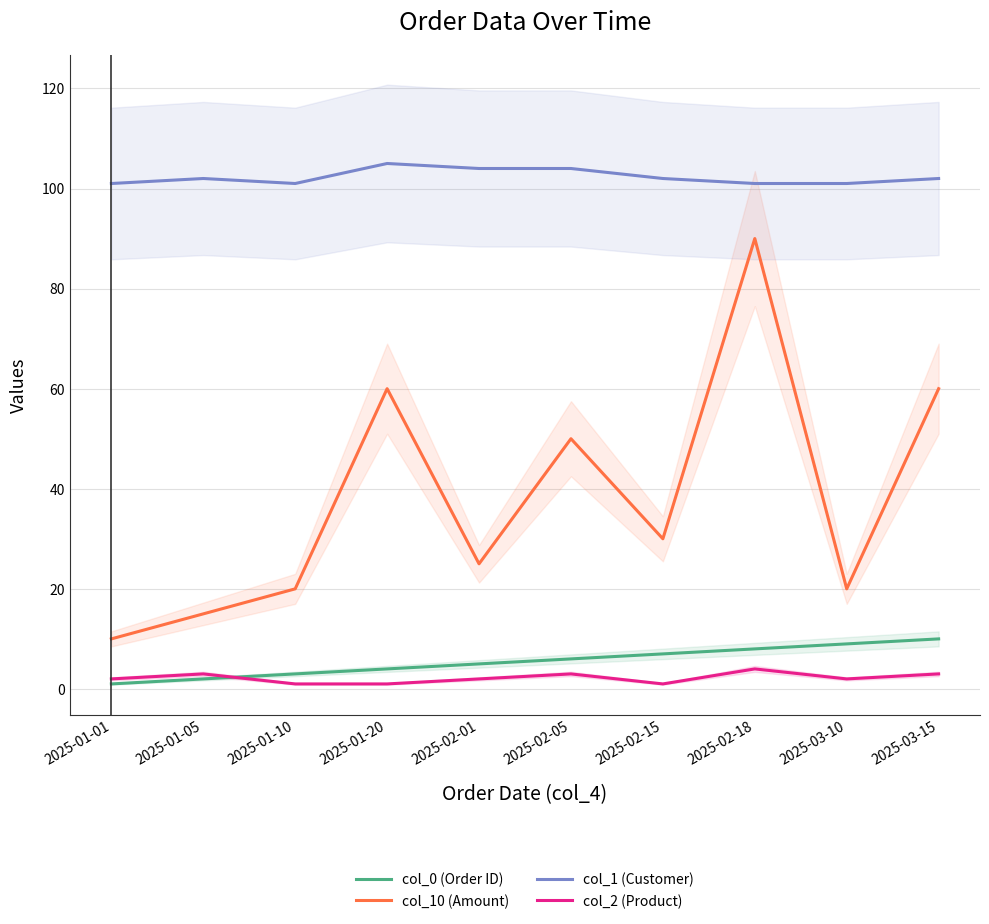

True or false: col_0 (Order ID) and col_10 (Amount) cross at least once.

False